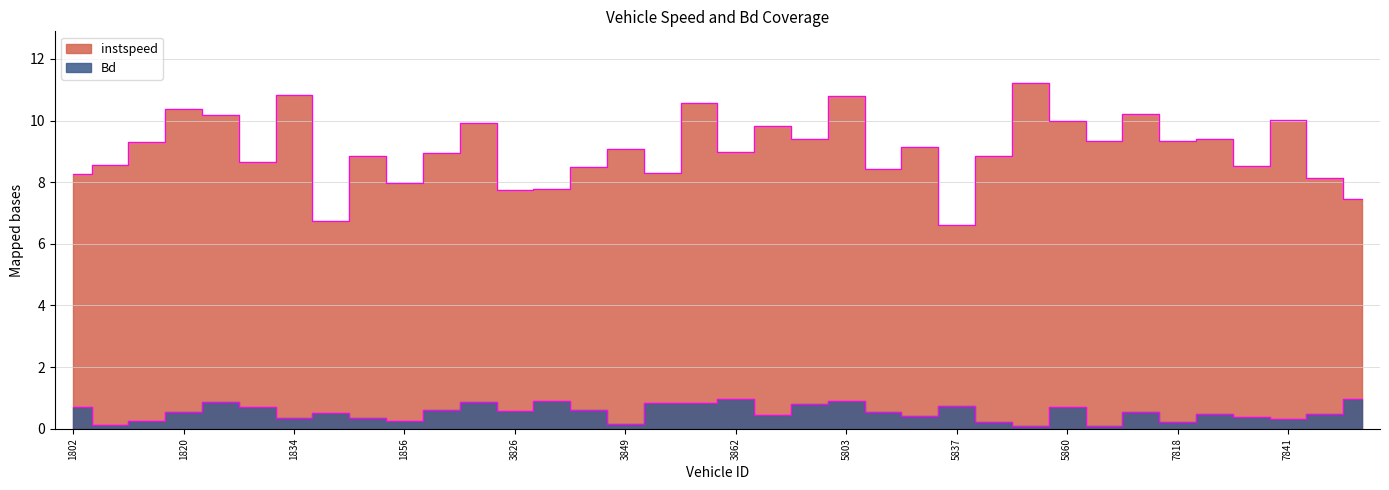

List the series in order of their overall mean, highest first.

instspeed, Bd